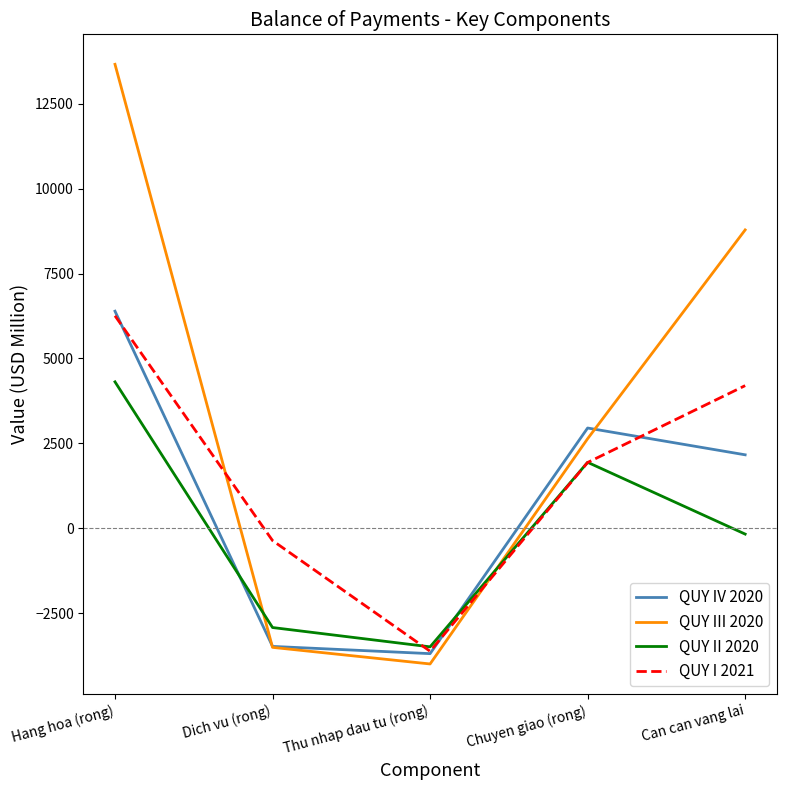

Which series ends up on top after the final intersection of QUY II 2020 and QUY III 2020?

QUY III 2020